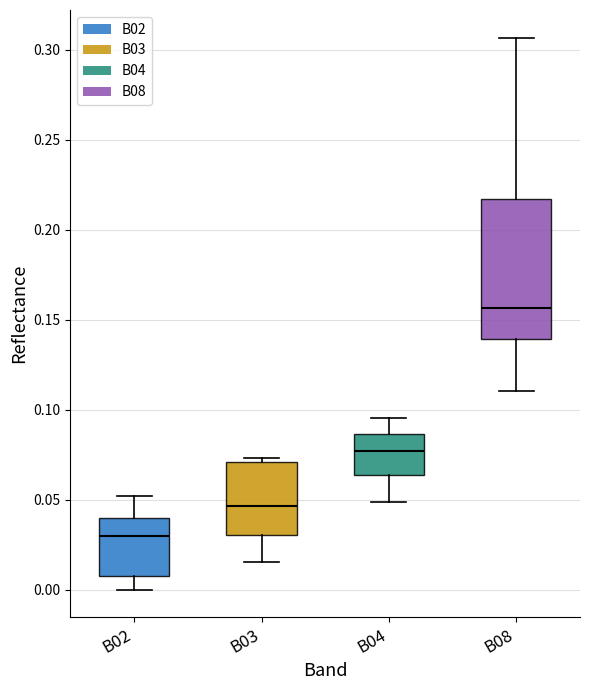

Which box has the highest median line?

B08